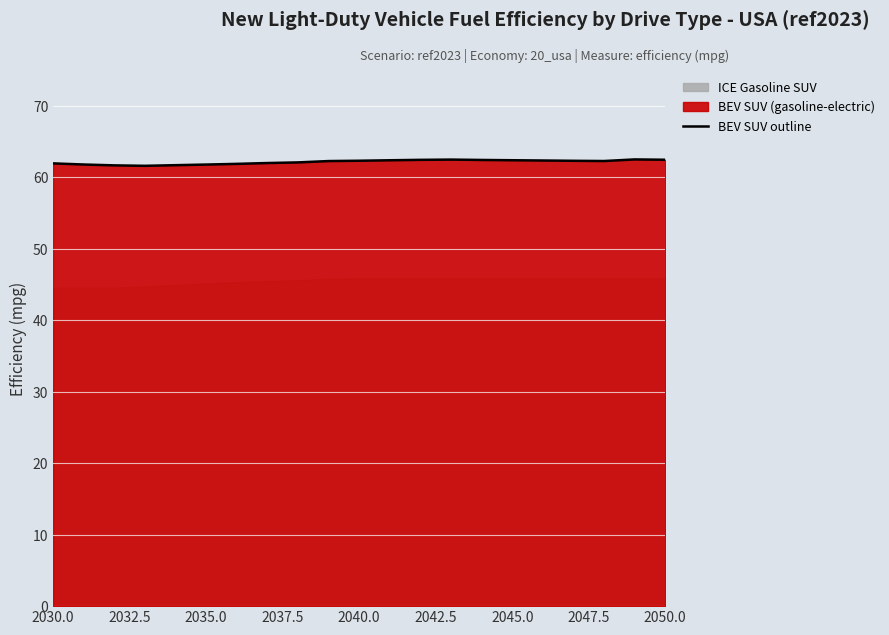

Is it true that BEV SUV outline equals 109.1 at 2045.0?

False